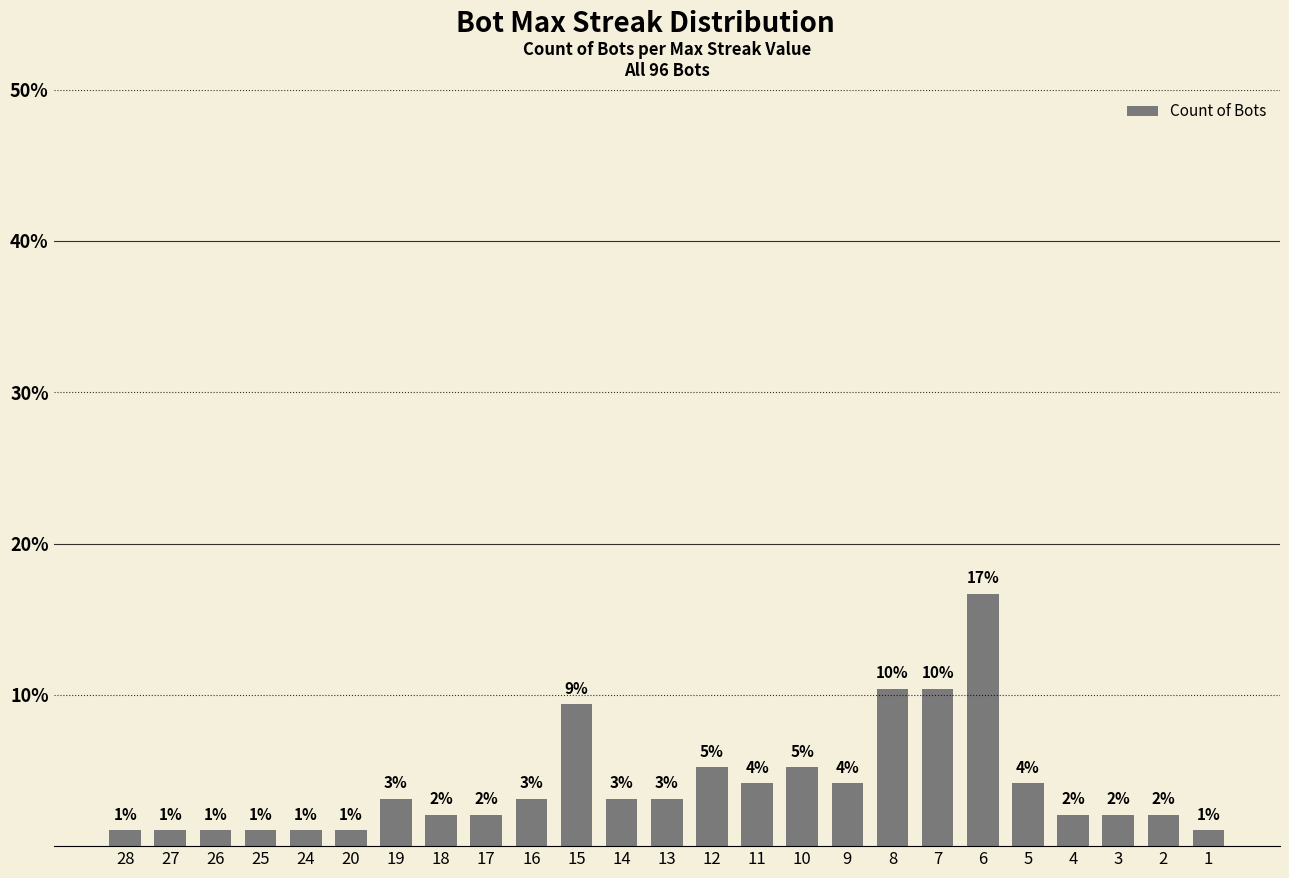

How many bars are there in total?

25